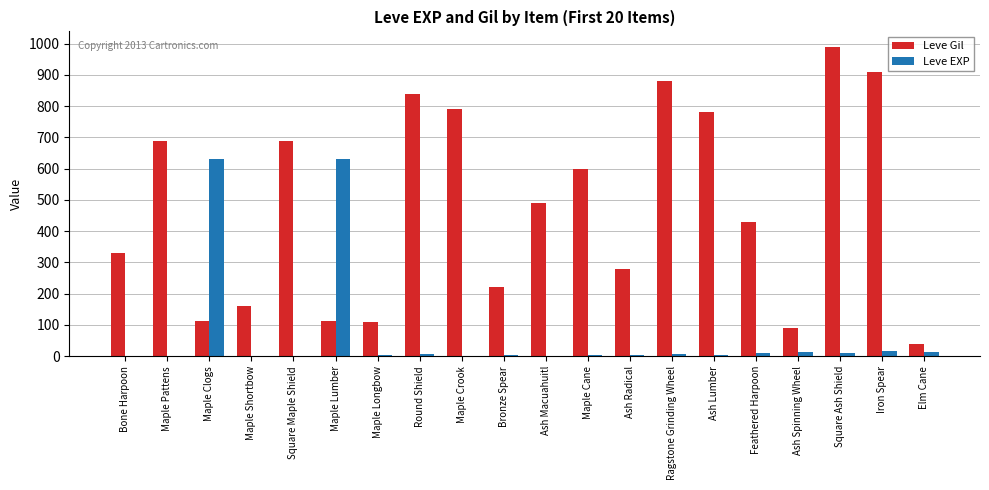

The value of Leve Gil at Square Maple Shield is 690. True or false?

True